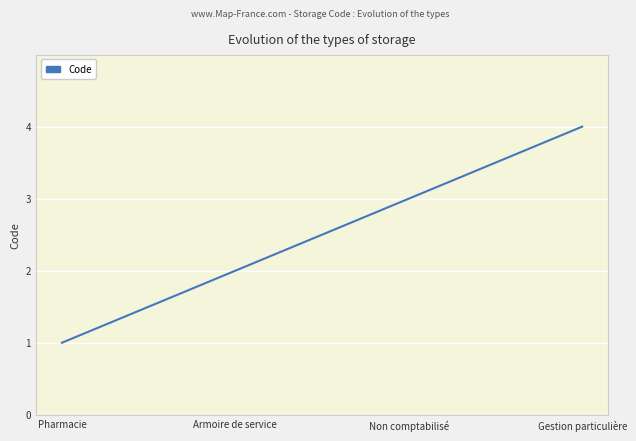

What is the ratio of the value at Non comptabilisé to the value at Armoire de service?

1.5